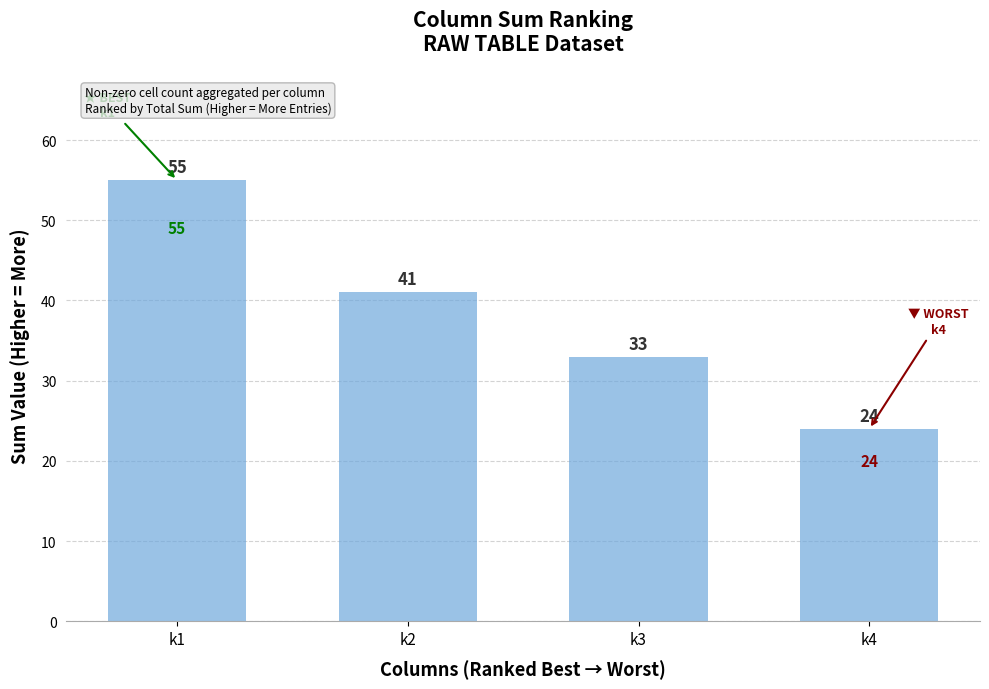

List the labels in order of value, smallest first.

k4, k3, k2, k1